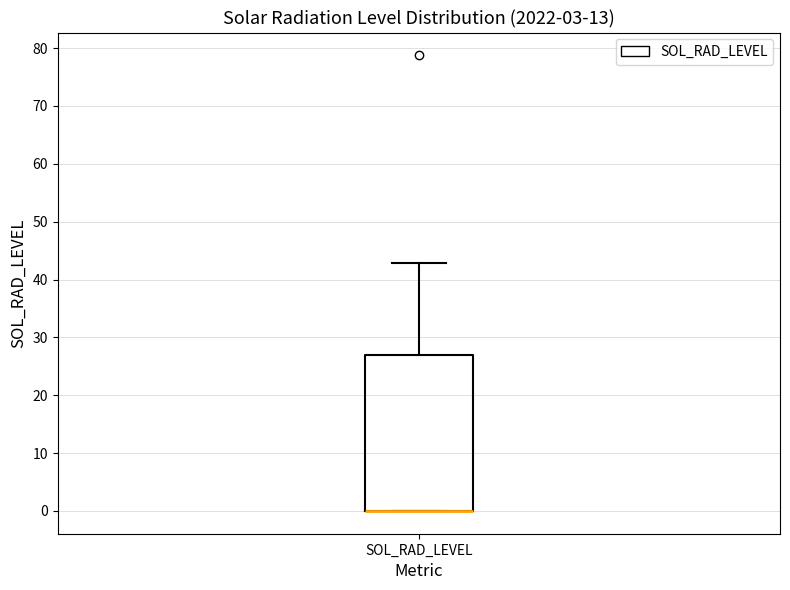

Transcribe this box plot: give where the median line is, the range the box spans, and where the two whiskers end, as read against the y-axis. The values are not printed on the chart, so give them approximately, as read against the axis.

median 0 (drawn on the box's lower edge), box 0 to 27, whiskers 0 to 43